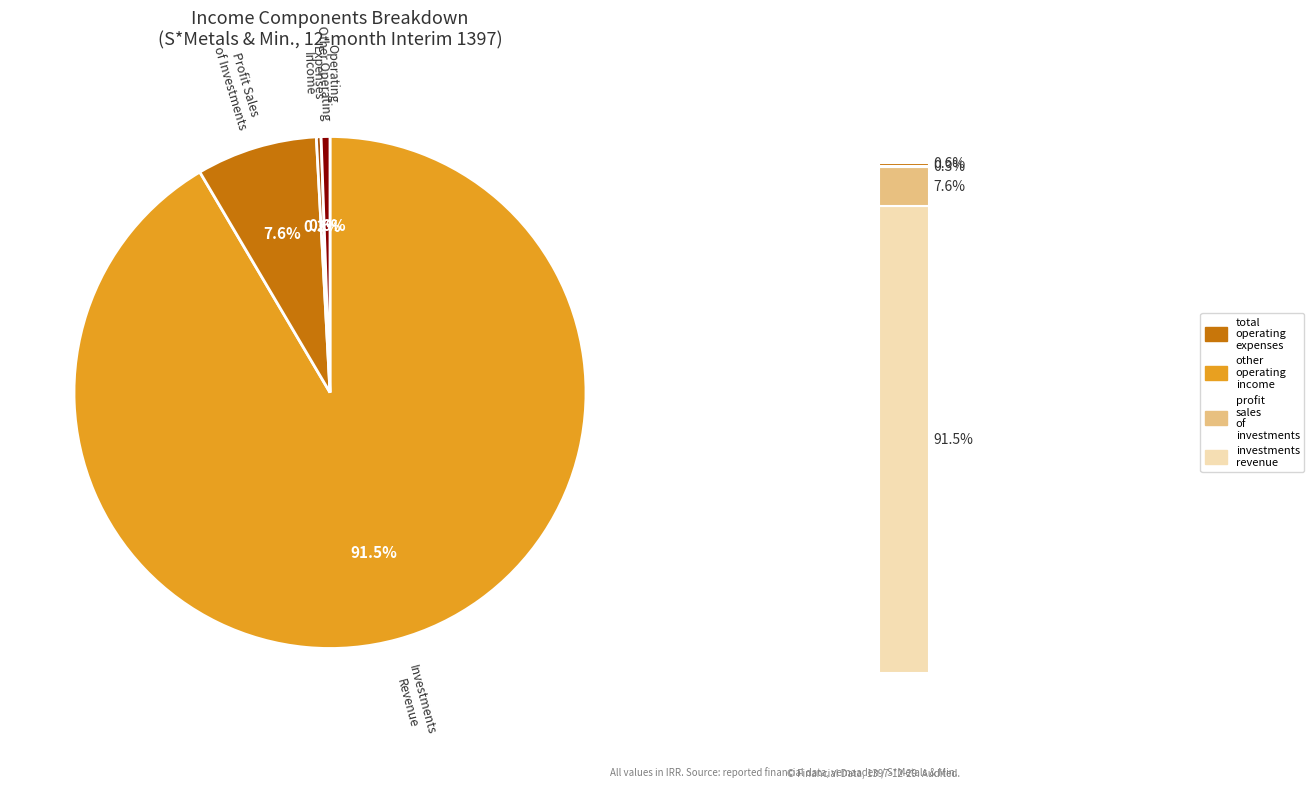

What is the total percentage of total_operating_expenses and other_operating_income?

0.9%